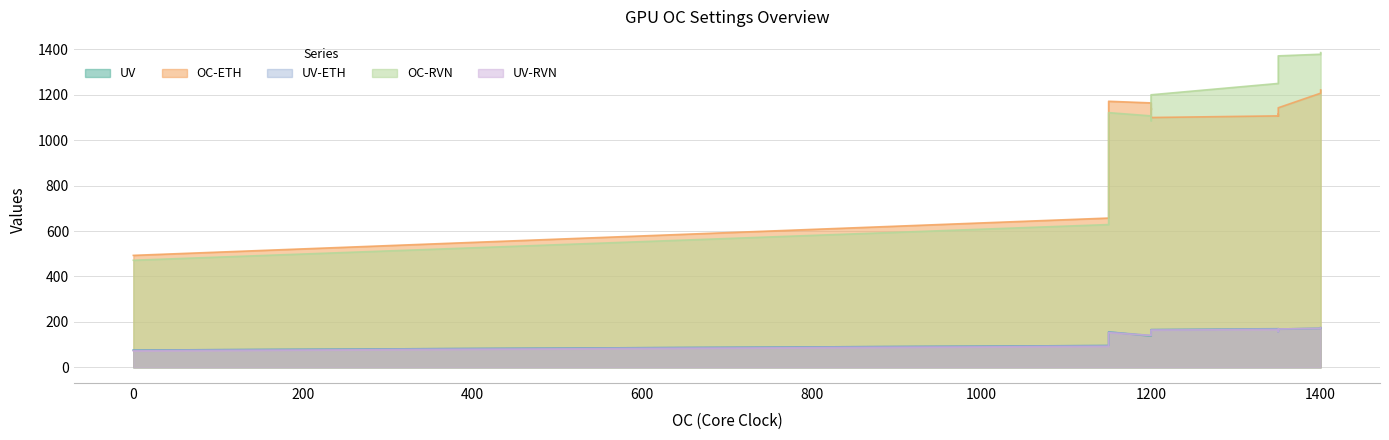

What is the difference between the highest and lowest values at 13?

1010